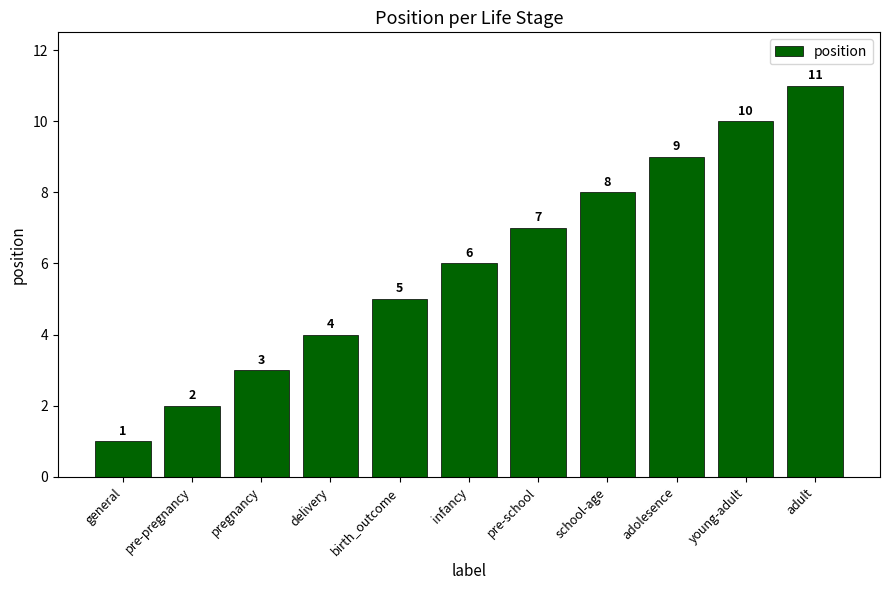

Rank the categories by value from highest to lowest.

adult, young-adult, adolesence, school-age, pre-school, infancy, birth_outcome, delivery, pregnancy, pre-pregnancy, general